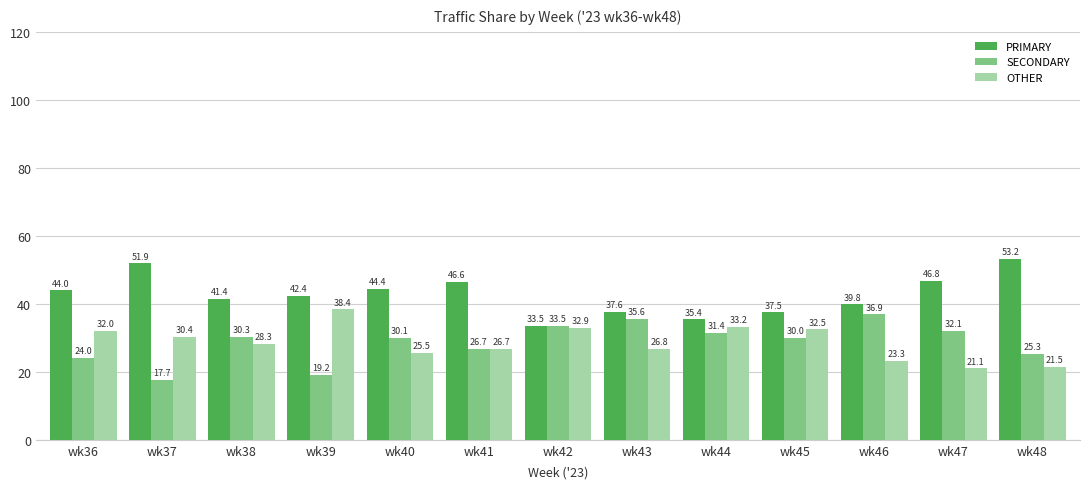

Reading right to left, what are all the values shown in this chart?

PRIMARY: 53.2	46.8	39.8	37.5	35.4	37.6	33.5	46.6	44.4	42.4	41.4	51.9	44.0
SECONDARY: 25.3	32.1	36.9	30.0	31.4	35.6	33.5	26.7	30.1	19.2	30.3	17.7	24.0
OTHER: 21.5	21.1	23.3	32.5	33.2	26.8	32.9	26.7	25.5	38.4	28.3	30.4	32.0